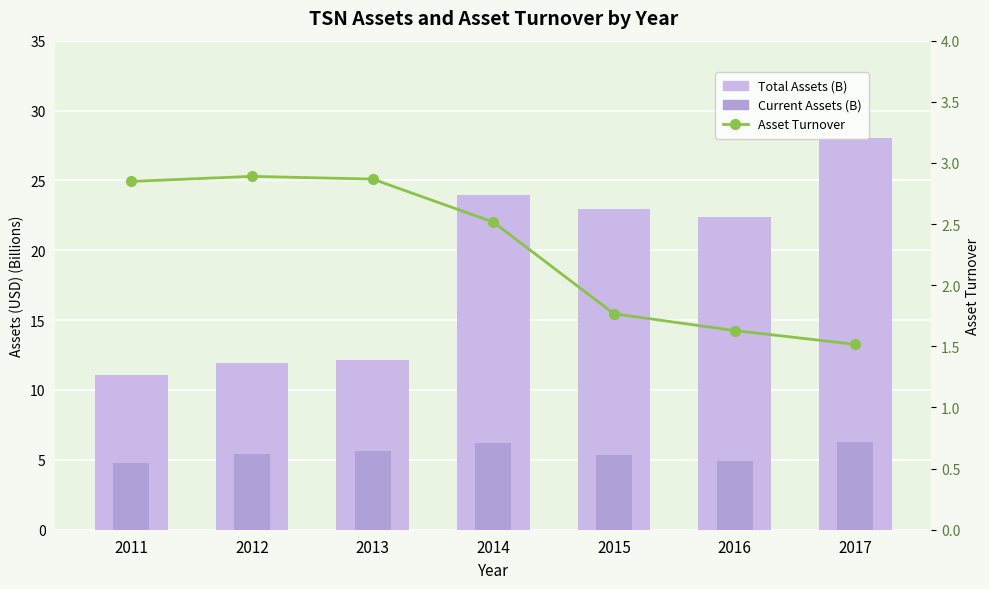

Rank the series at 2013 from lowest to highest value.

Asset Turnover, Current Assets (B), Total Assets (B)